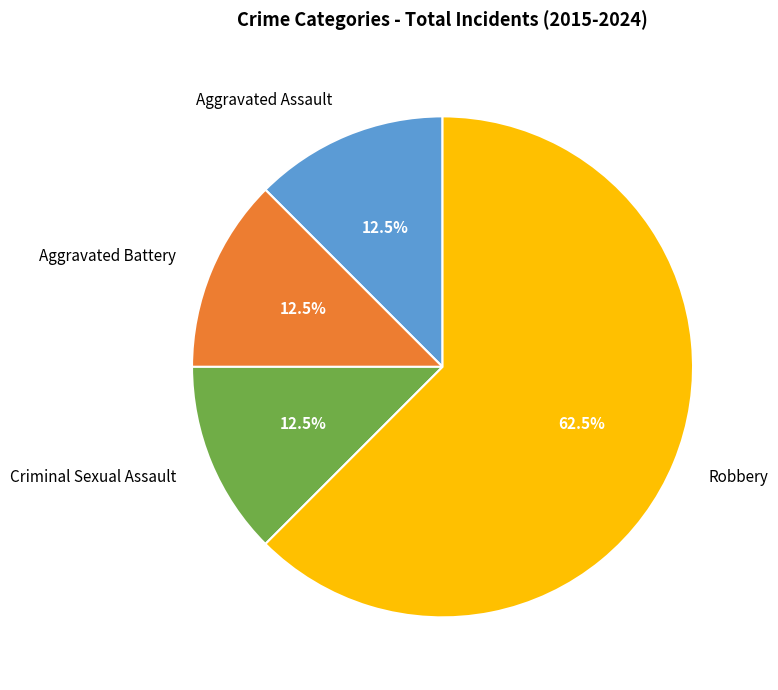

Which slice is the largest?

Robbery